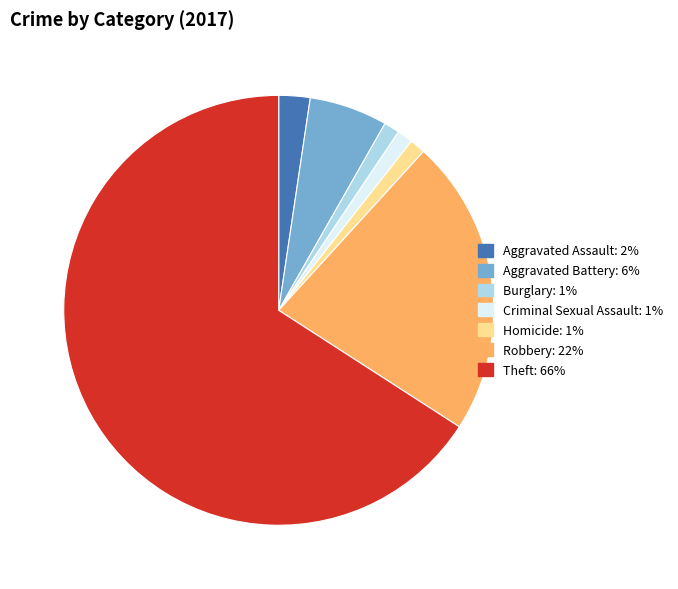

Which category accounts for the majority?

Theft